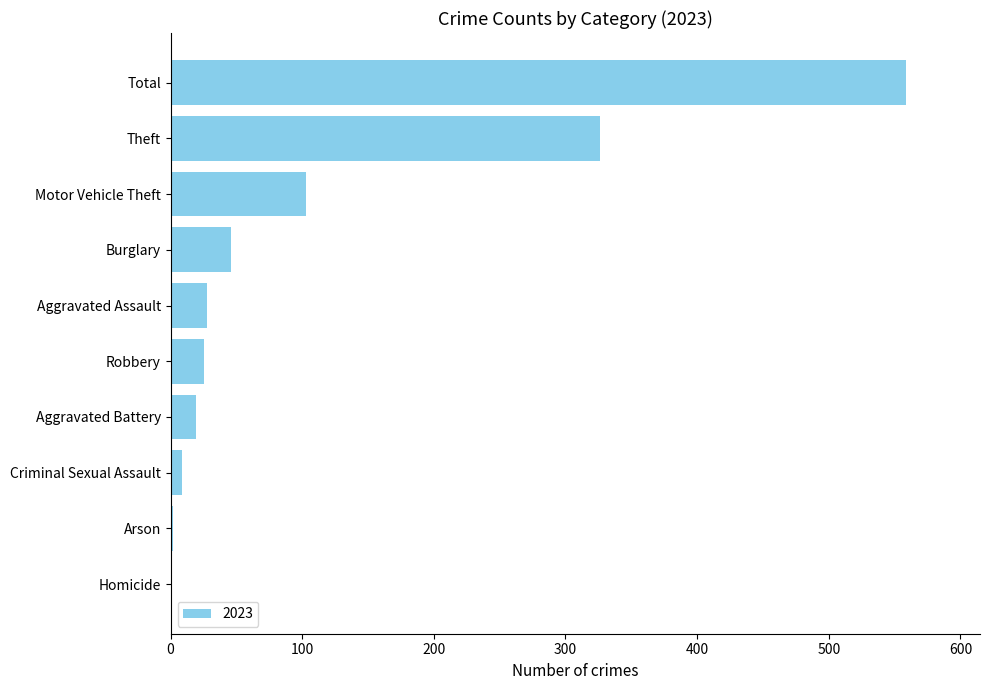

Is it true that the value at Theft is 205?

False